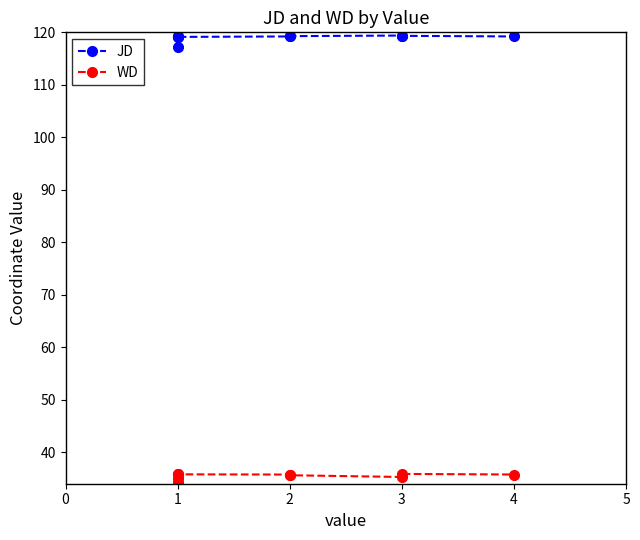

True or false: WD and JD intersect in this chart.

False